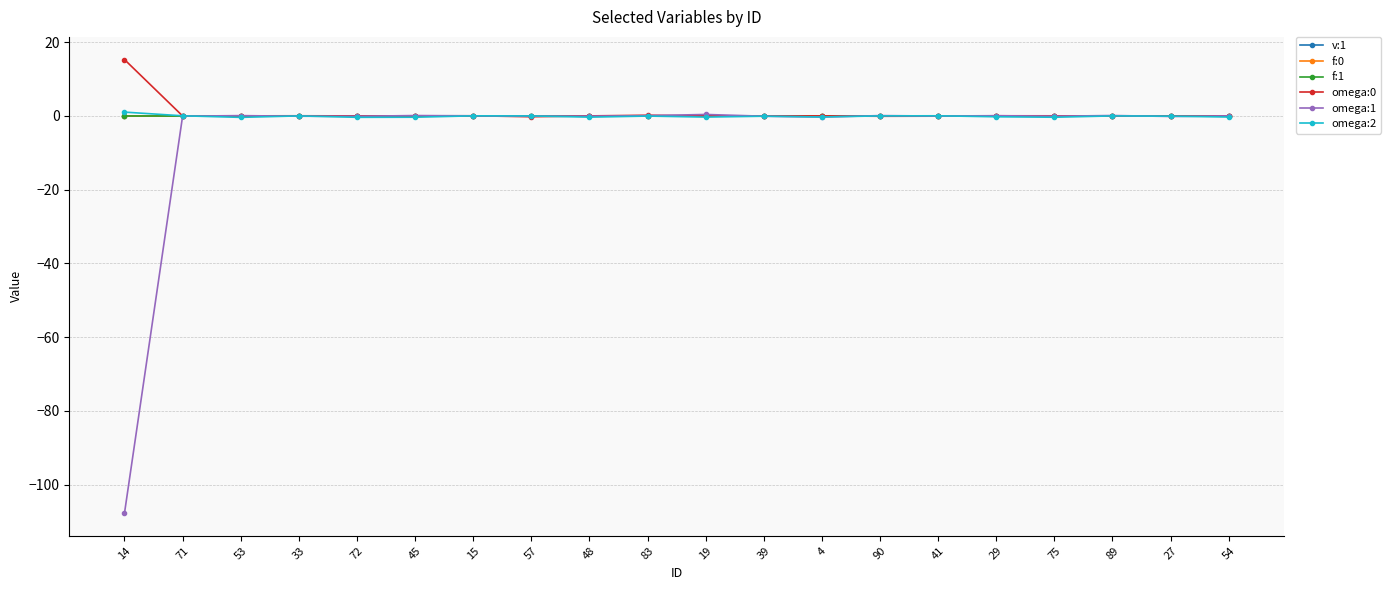

How many lines are shown in the chart?

6